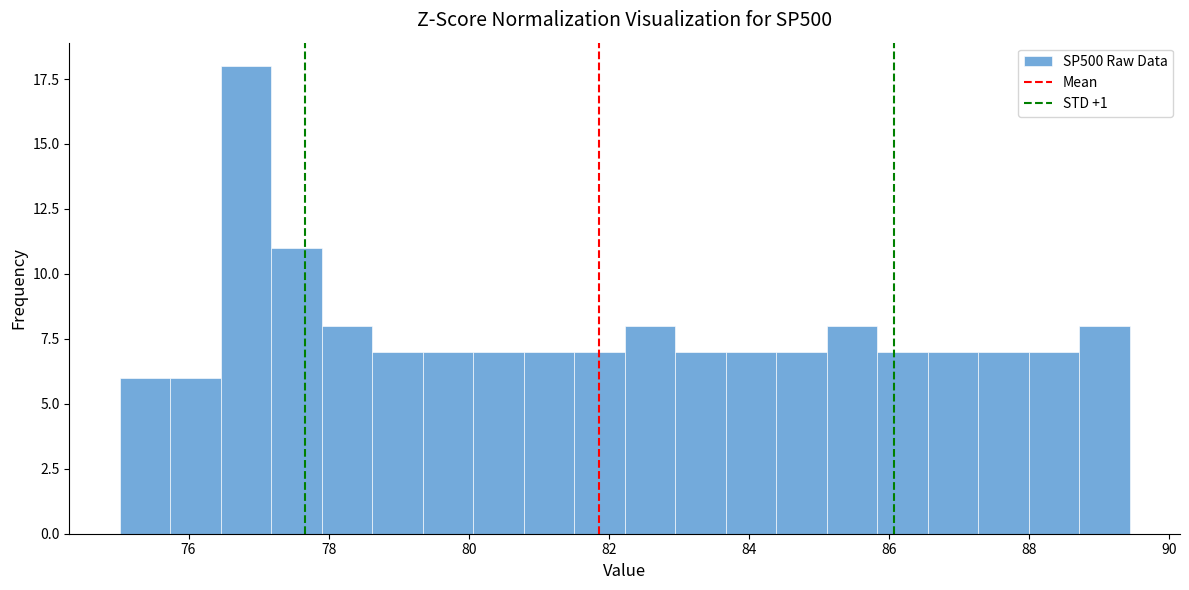

Around what value on the x-axis is the tallest bar? Give the approximate position of its centre, as read against the axis.

76.8